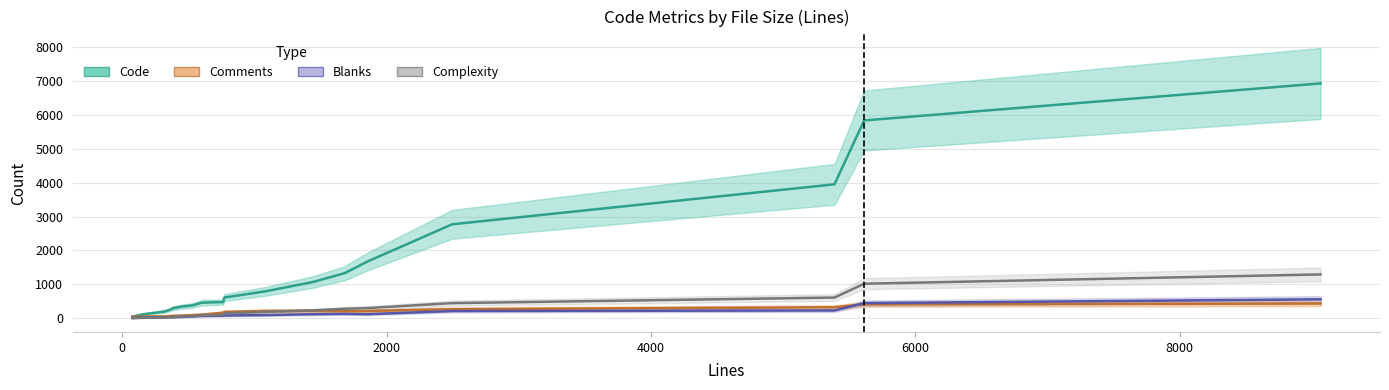

How many data points in Complexity are less than 134?

9